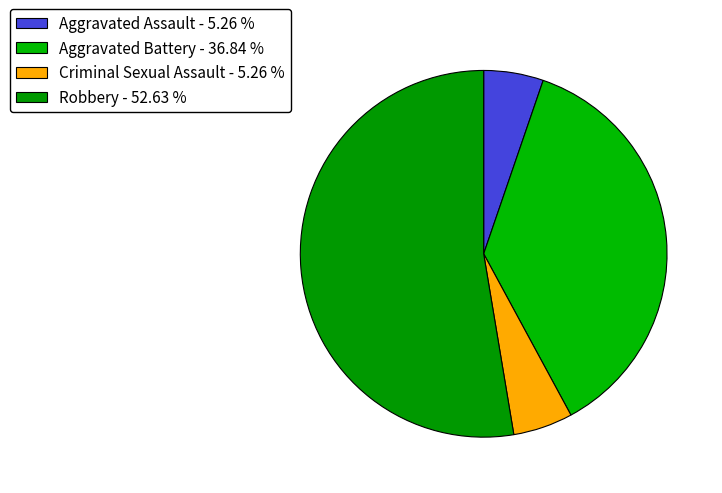

How many slices are in this pie chart?

4